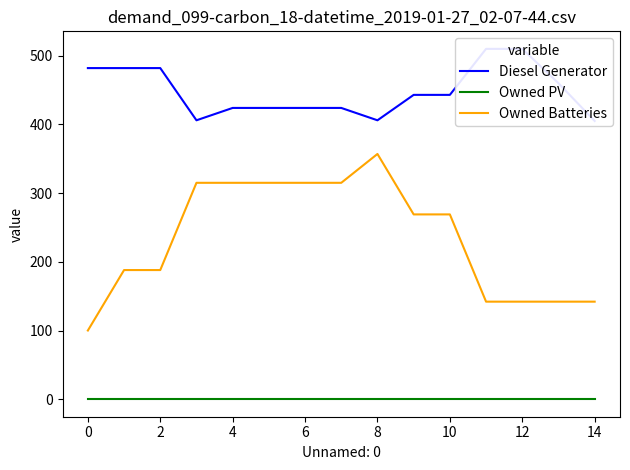

At 14, list the series in order from smallest to largest.

Owned PV, Owned Batteries, Diesel Generator